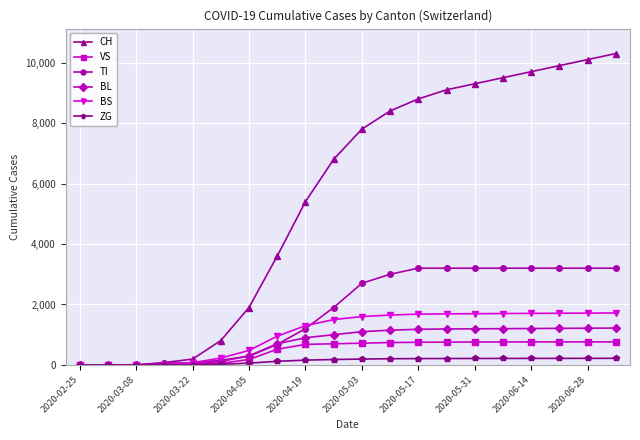

What is the difference between the maximum and minimum values in the BS series?

1720